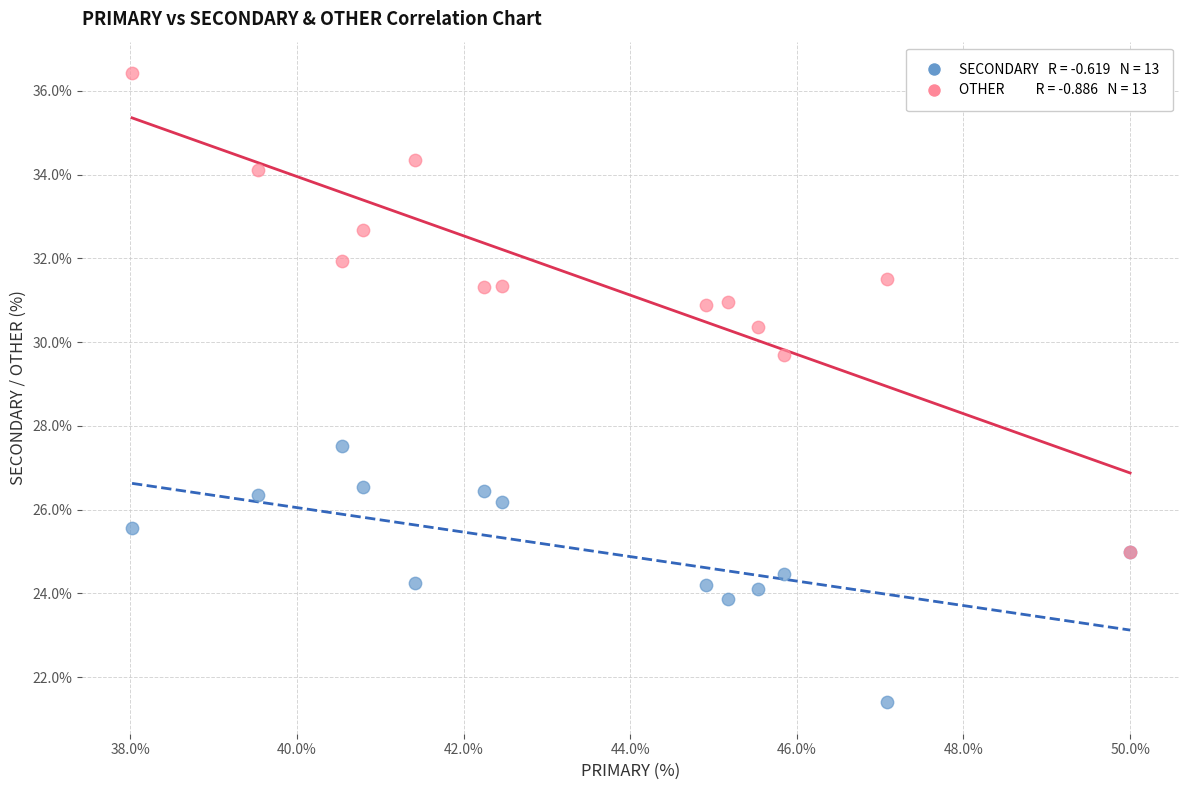

Across all series, what Y value is closest to 28?

27.5